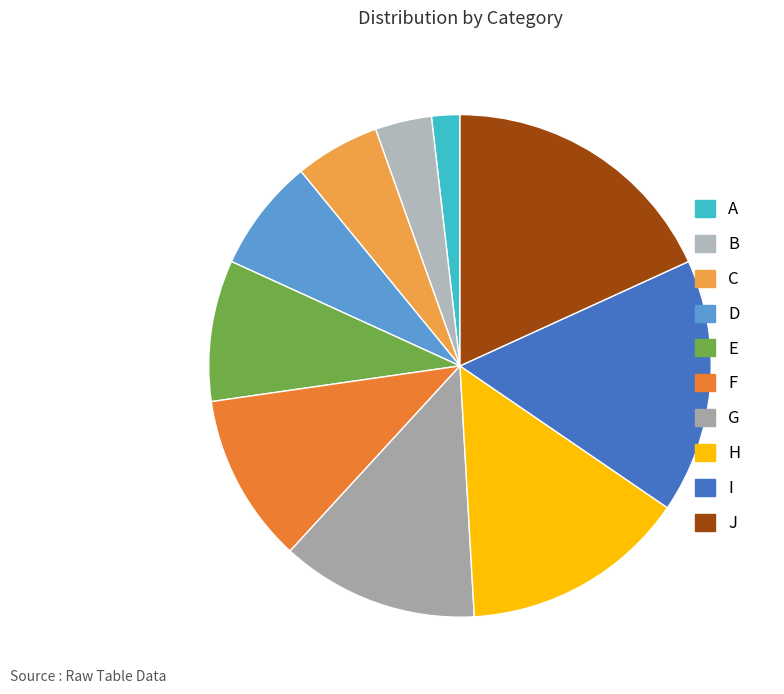

How many slices are in this pie chart?

10